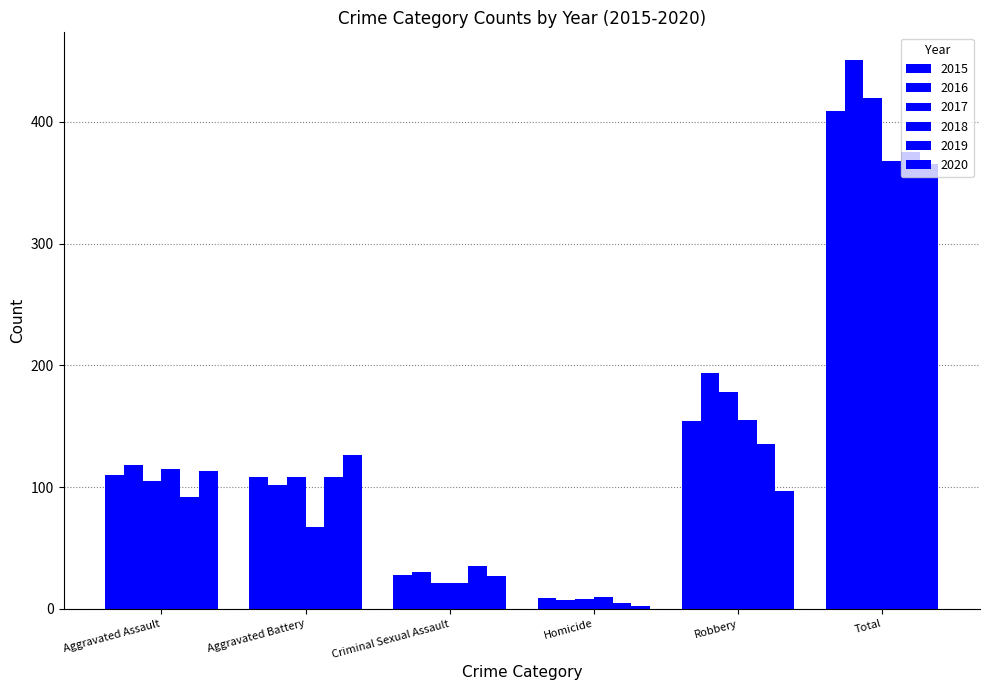

What is the value of the 2020 bar at the 3rd from the left?

27